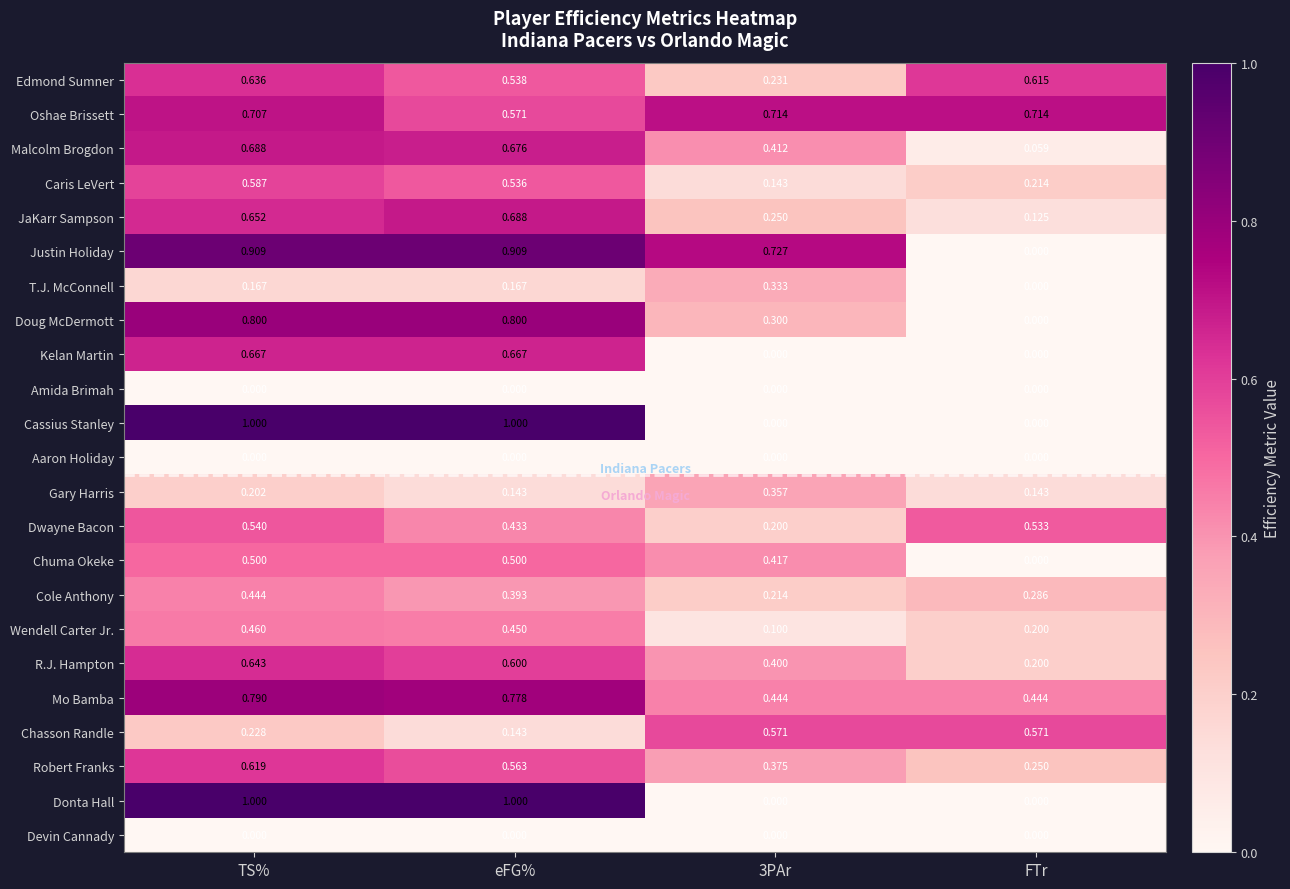

What is the greatest value displayed?

1.0